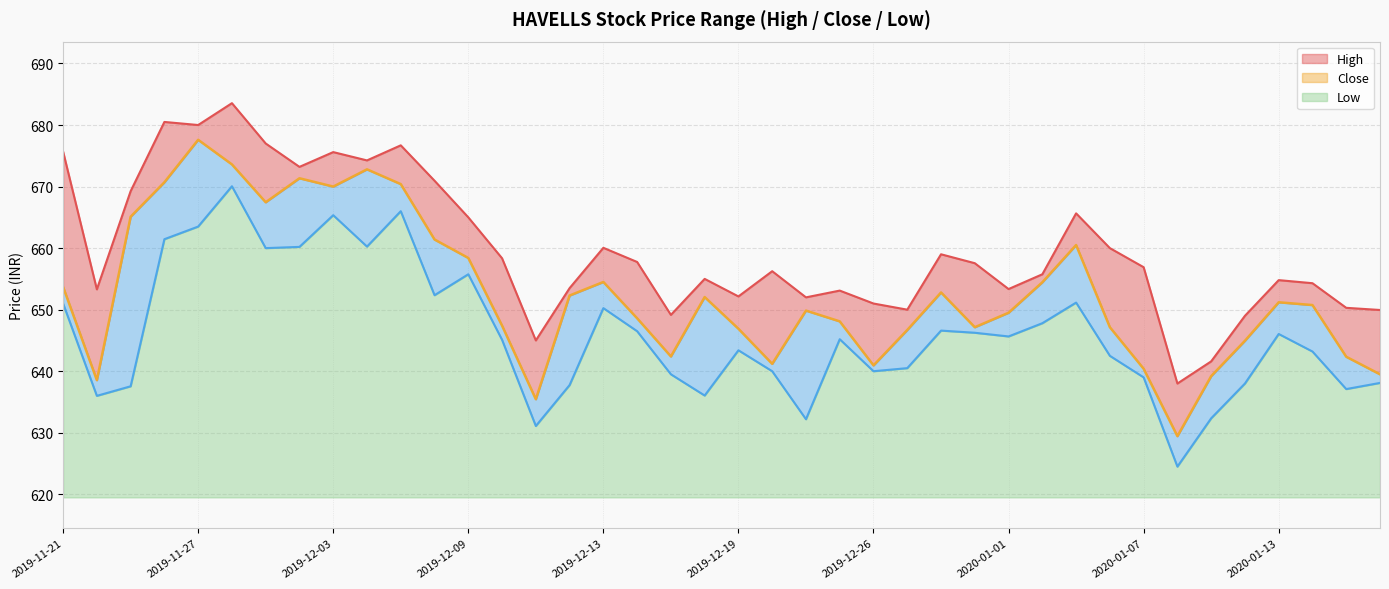

What is the difference between the Low values at 2019-12-06 and 2019-11-29?

7.6